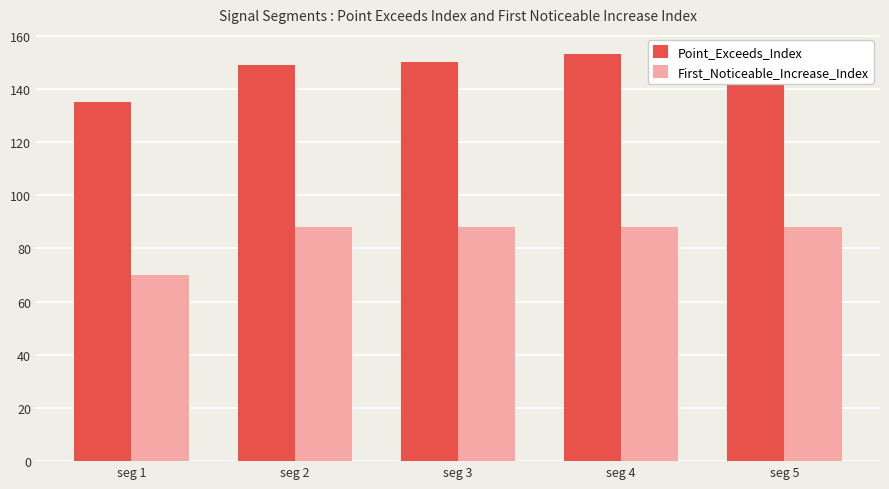

Are the bars grouped side by side (vs. stacked)?

Yes